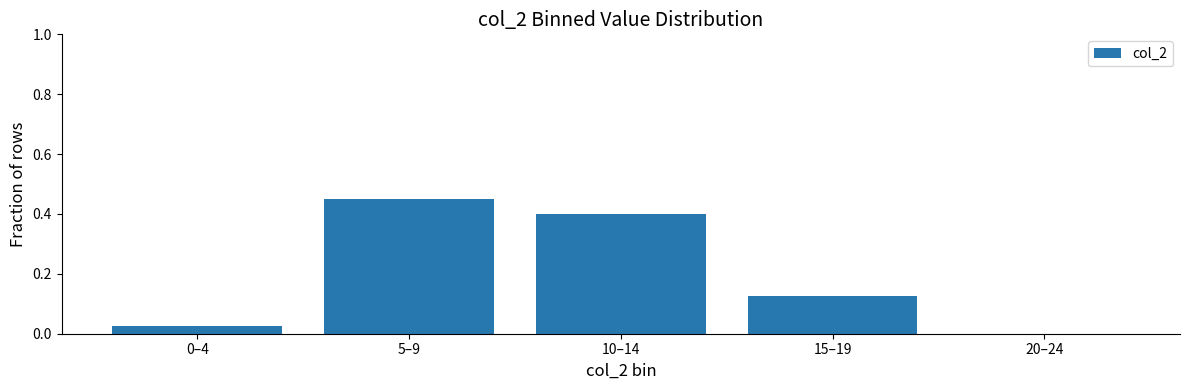

The value at 20–24 is 0.0. True or false?

True